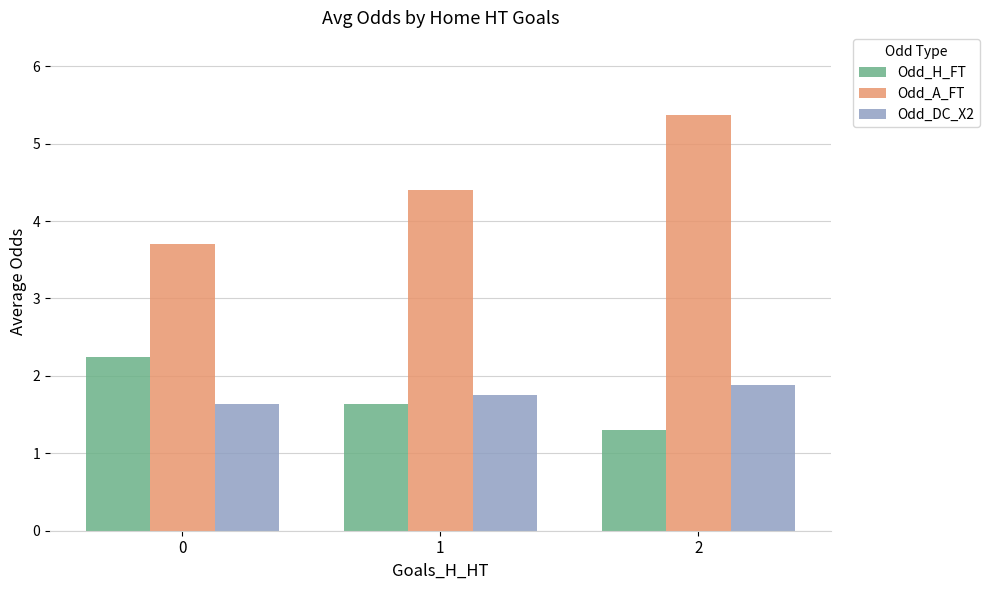

Are the bars grouped side by side (vs. stacked)?

Yes